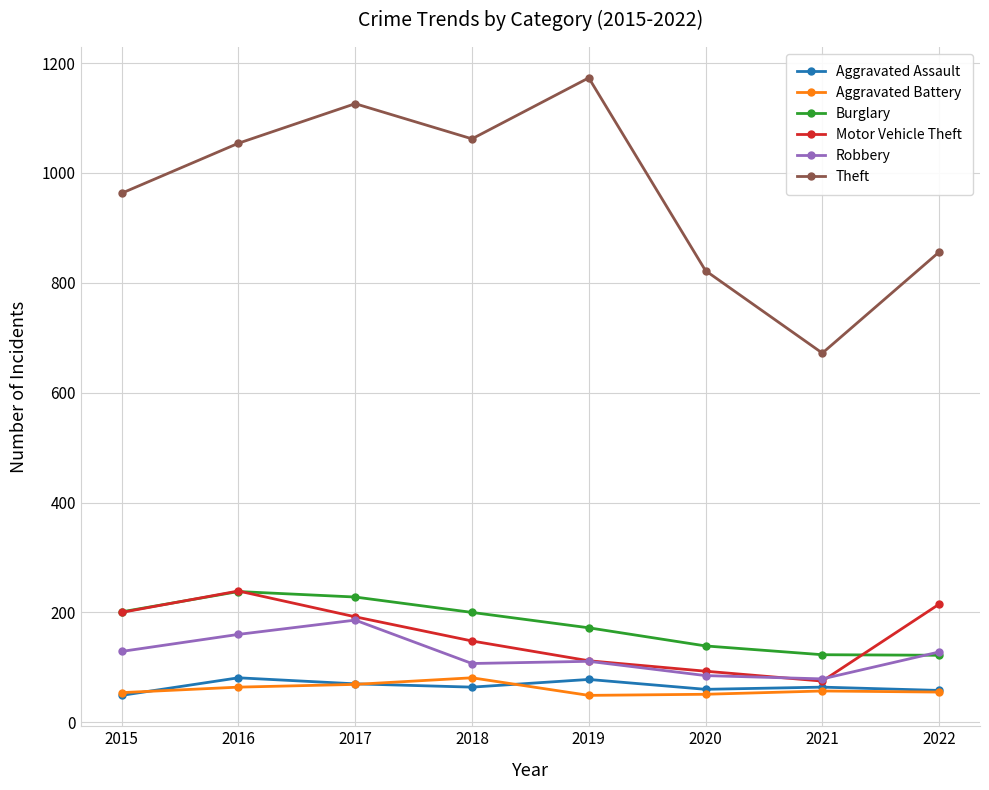

How many values in the Motor Vehicle Theft series are below 192?

4